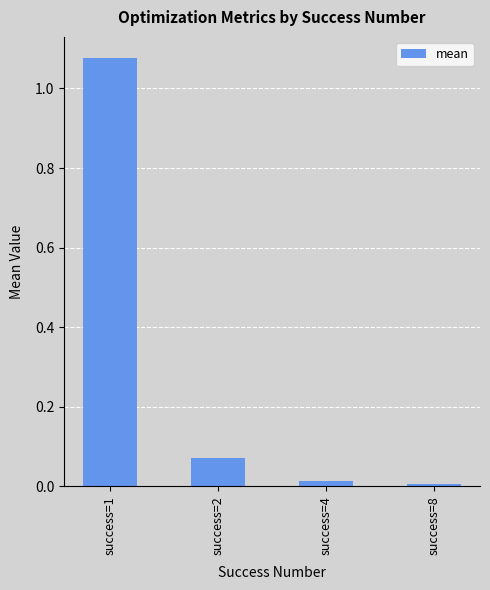

Which label corresponds to the largest value in the chart?

success=1